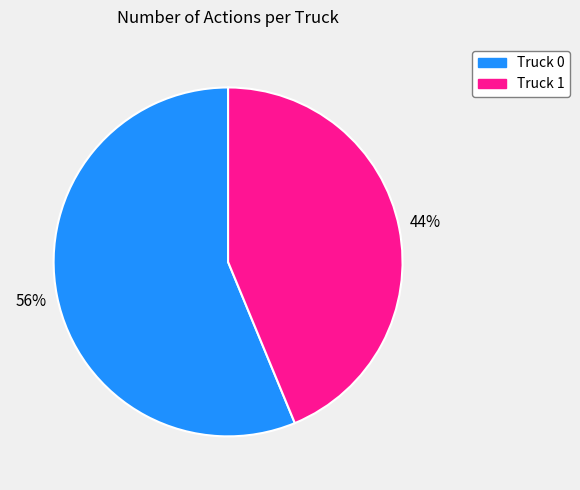

Which category accounts for the majority?

Truck 0